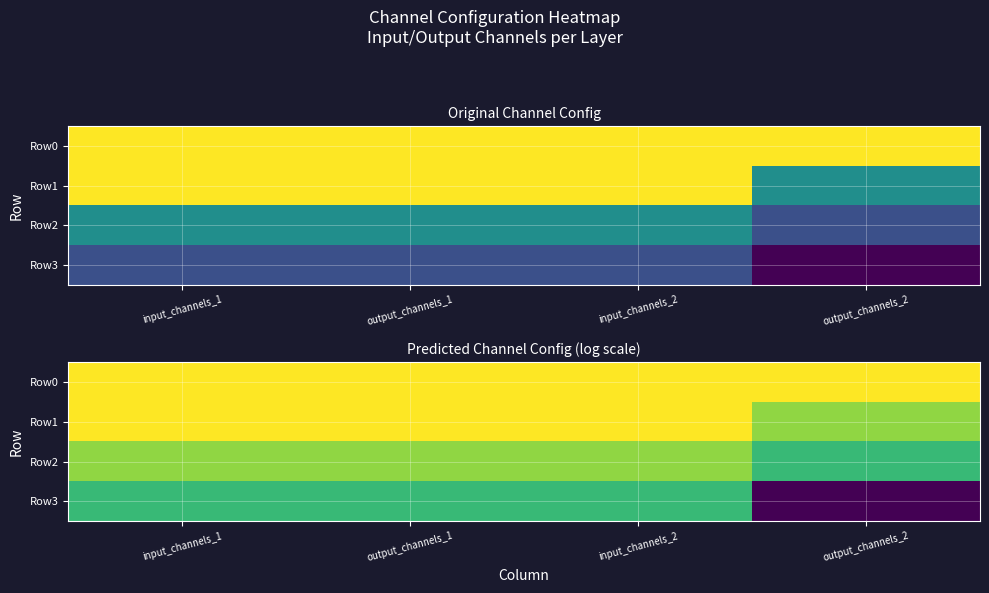

At input_channels_1, list the series in order from smallest to largest.

Row3, Row2, Row0, Row1